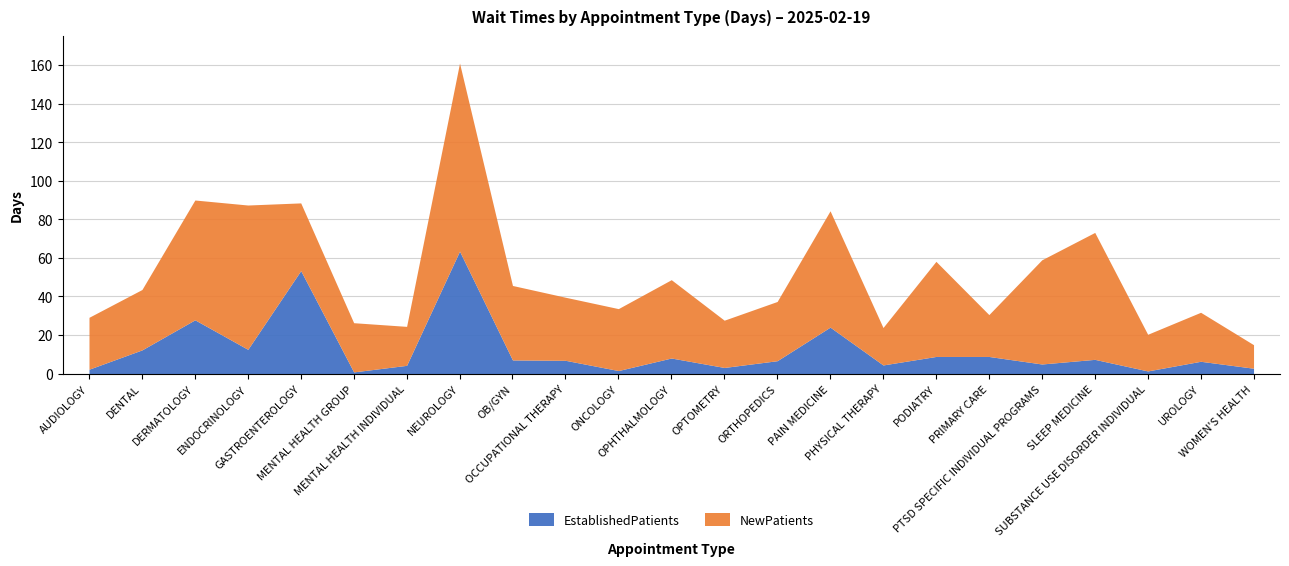

At which label does EstablishedPatients first exceed 6?

DENTAL